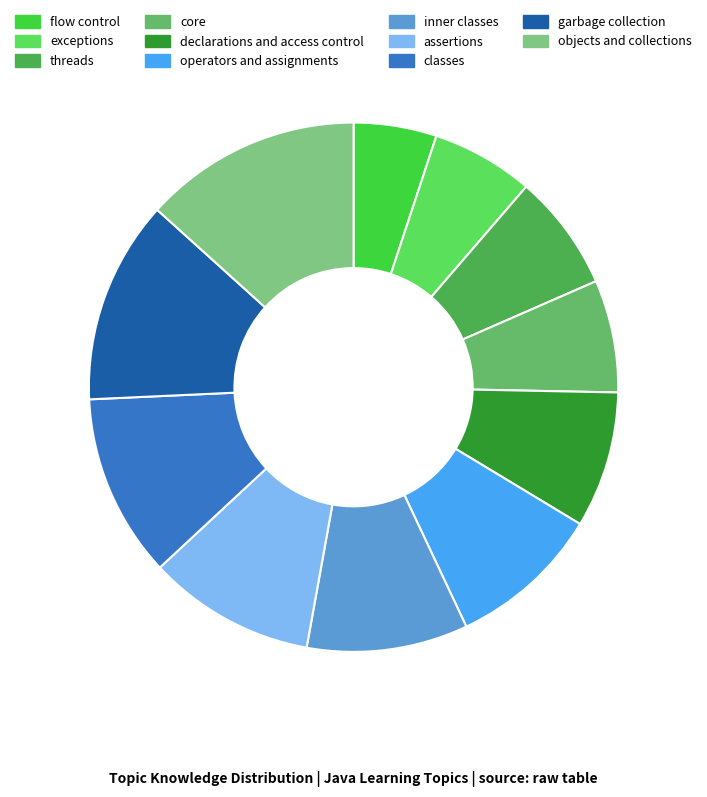

Is it true that operators and assignments is 9% of the pie?

True